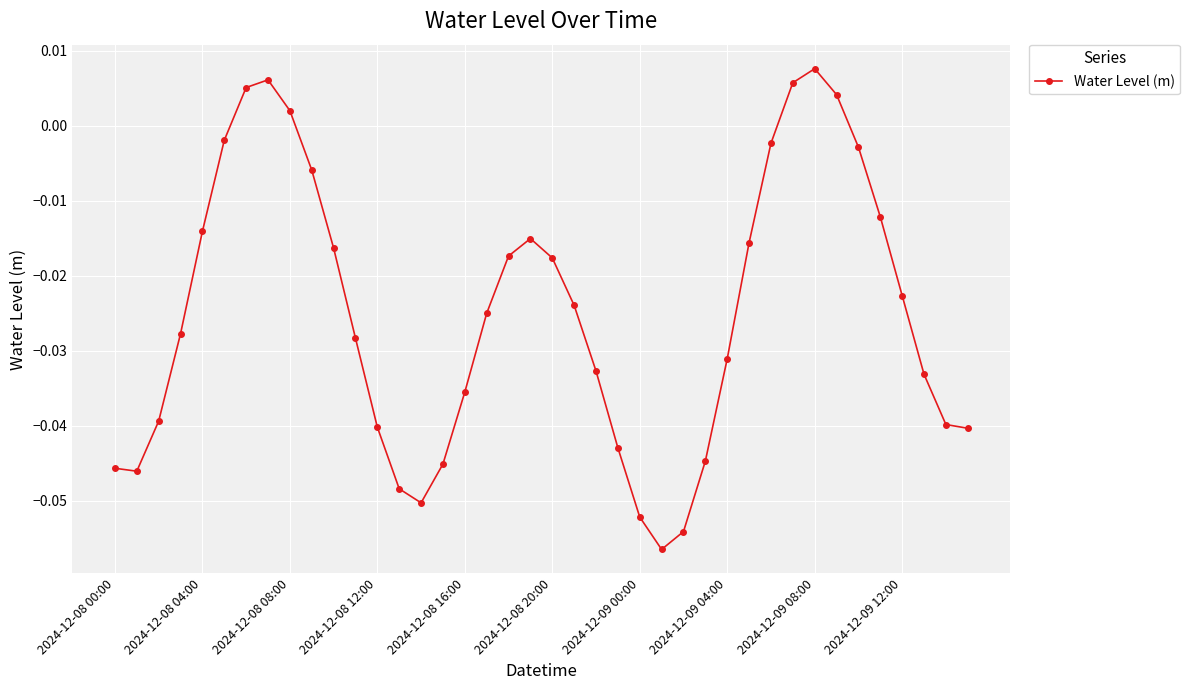

Is this an area chart (filled region under the line)?

No